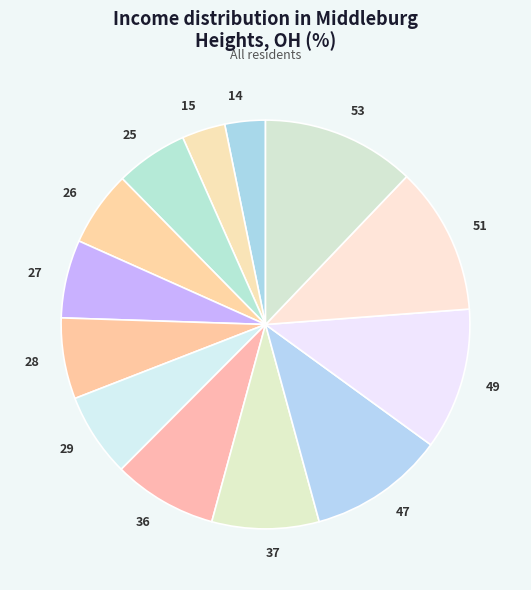

How many segments does this pie chart have?

13